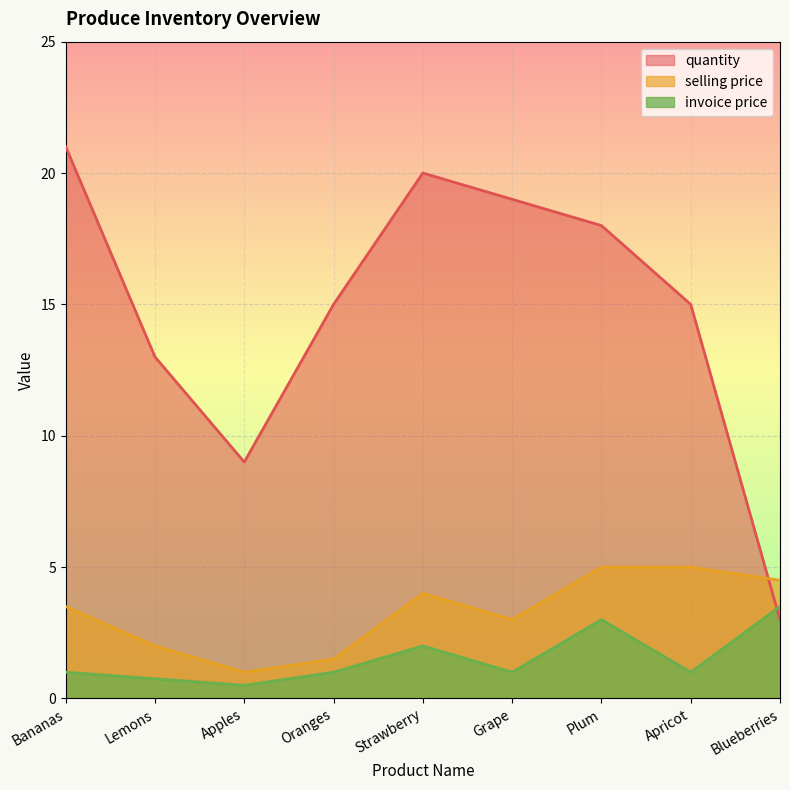

True or false: quantity has more than 1 points higher than both neighbors.

False